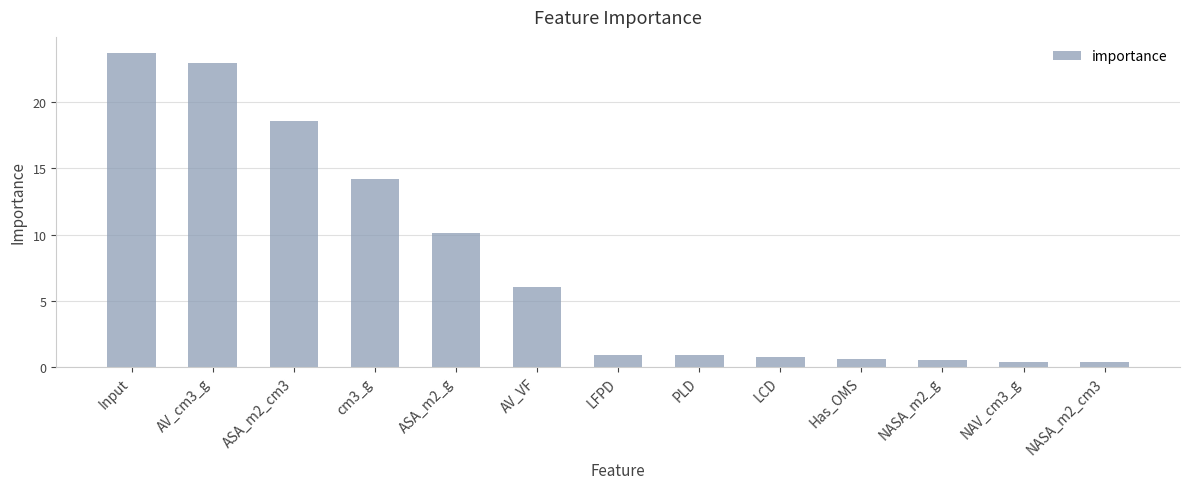

Which has a higher value, LFPD or ASA_m2_g?

ASA_m2_g